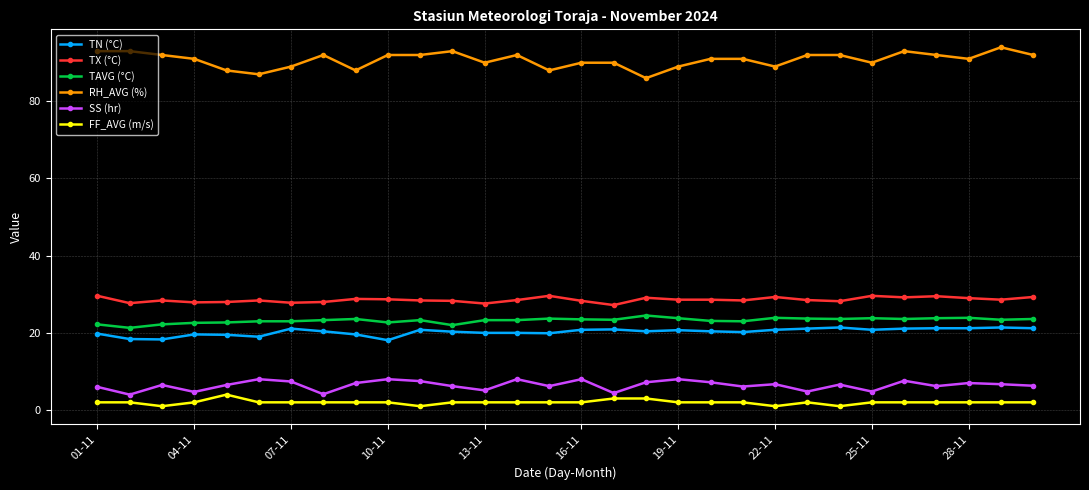

At how many categories does at least one series exceed 55?

30